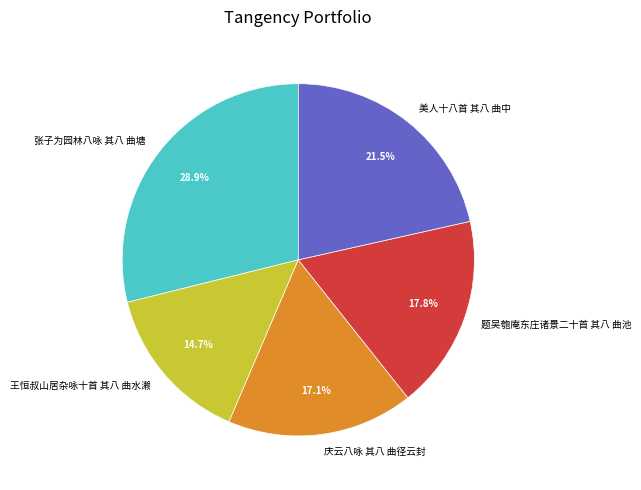

Which slice is the smallest?

王恒叔山居杂咏十首 其八 曲水濑